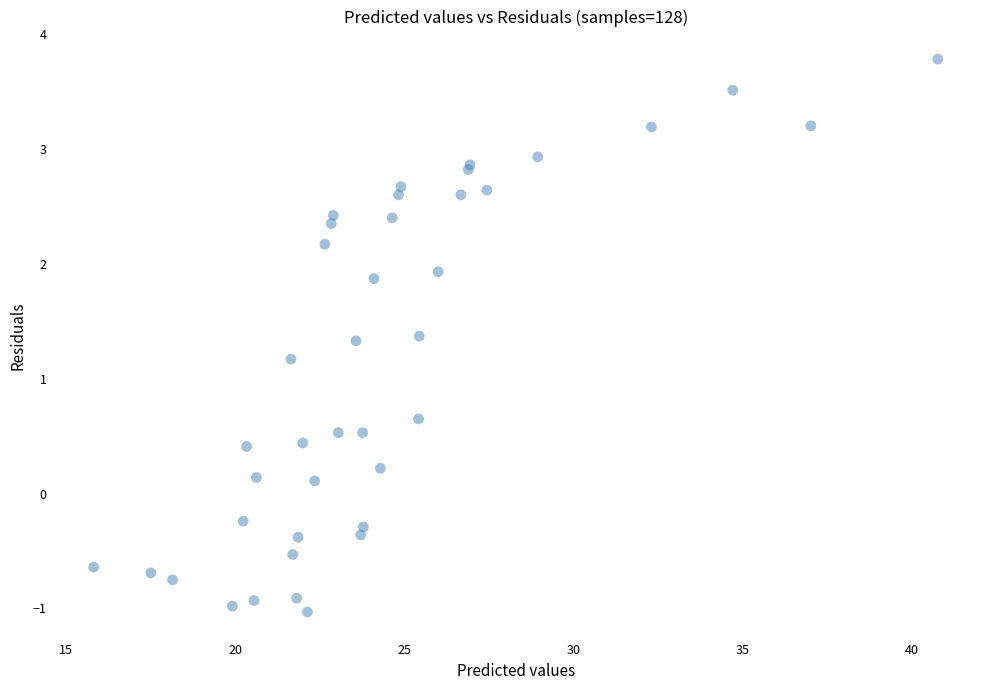

What Y value in the scatter plot is closest to 1?

1.2